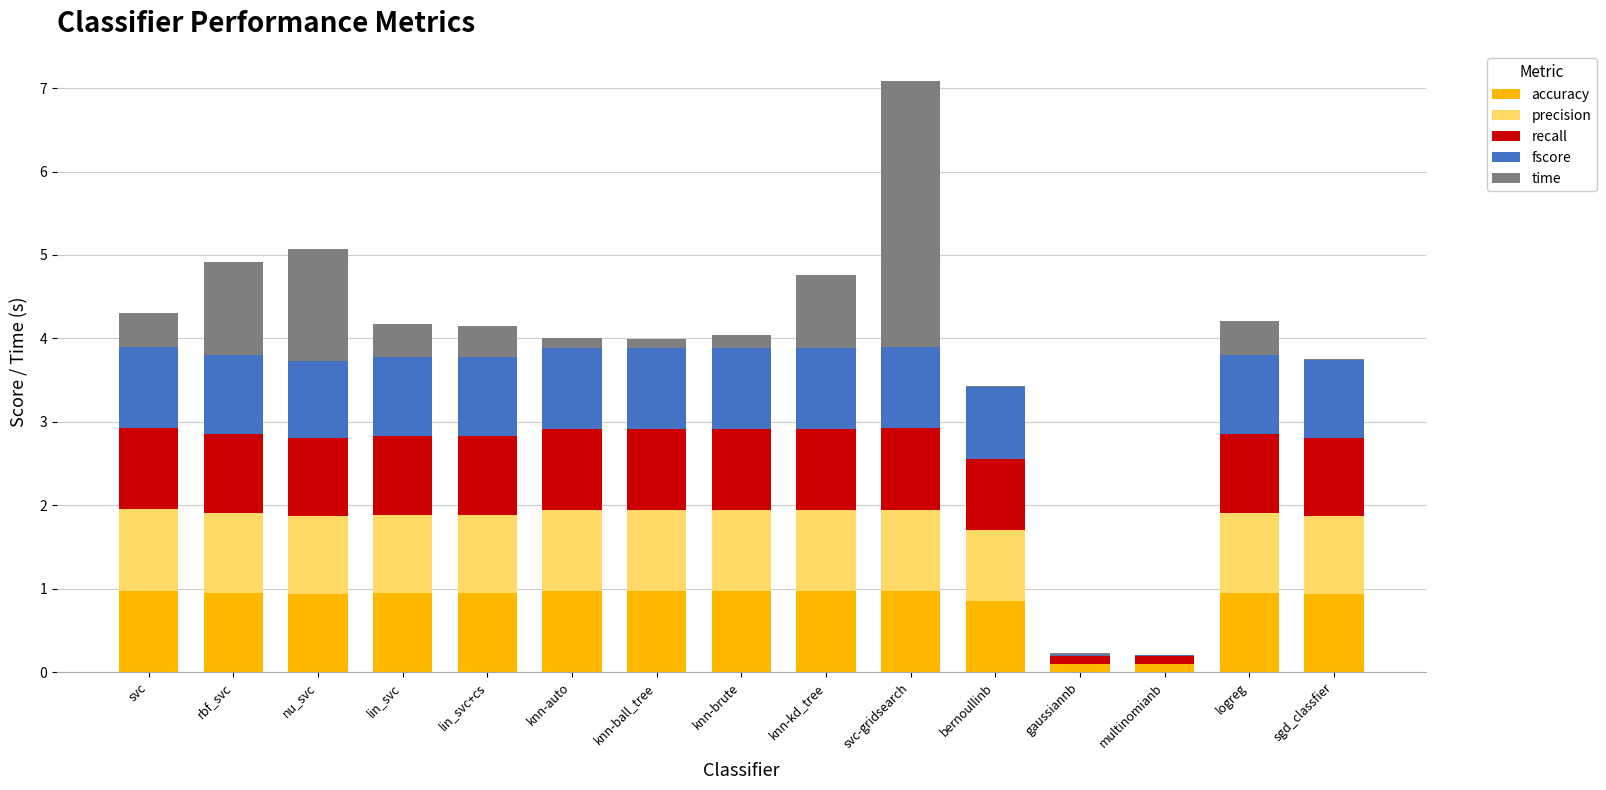

True or false: accuracy has a value of 0.3 at knn-kd_tree.

False